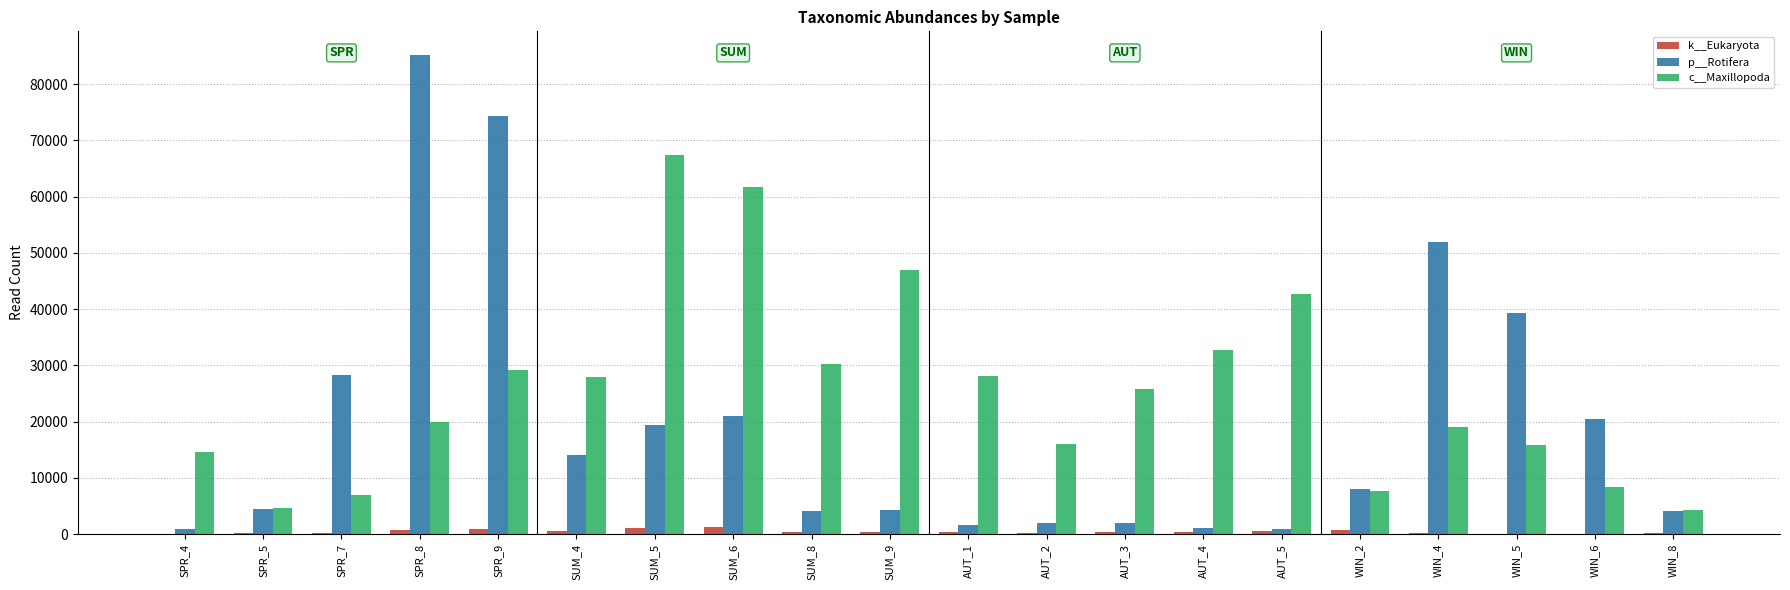

What is the total value across all series at AUT_4?

34192